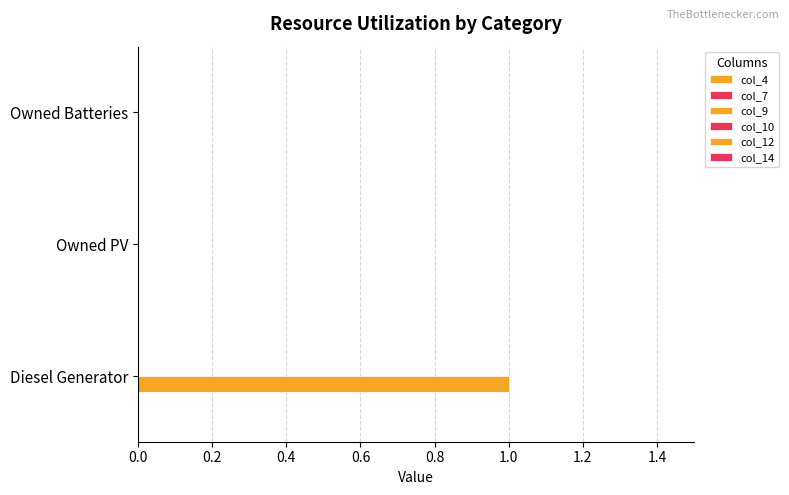

How many data points does each series have?

3